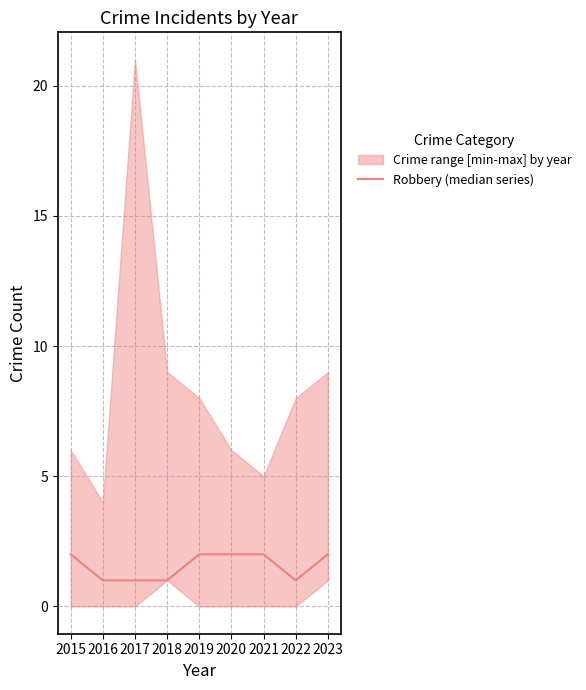

At which category does the chart reach its minimum across all series?

2016